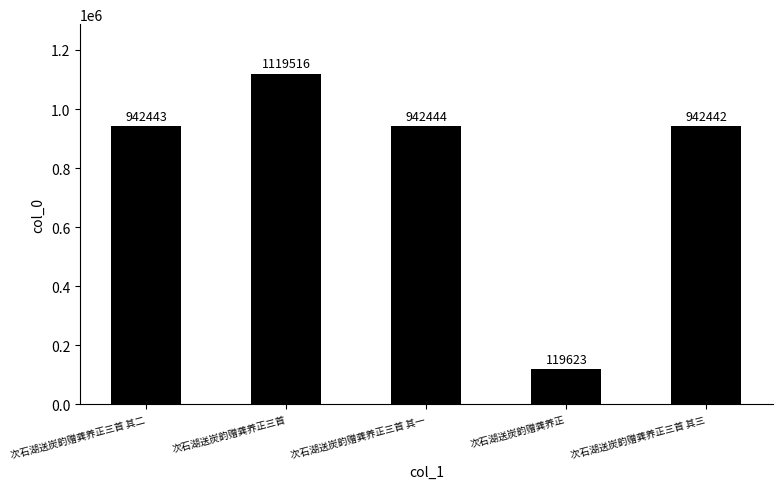

What position from the left is 次石湖送炭韵赠龚养正三首 其一?

3